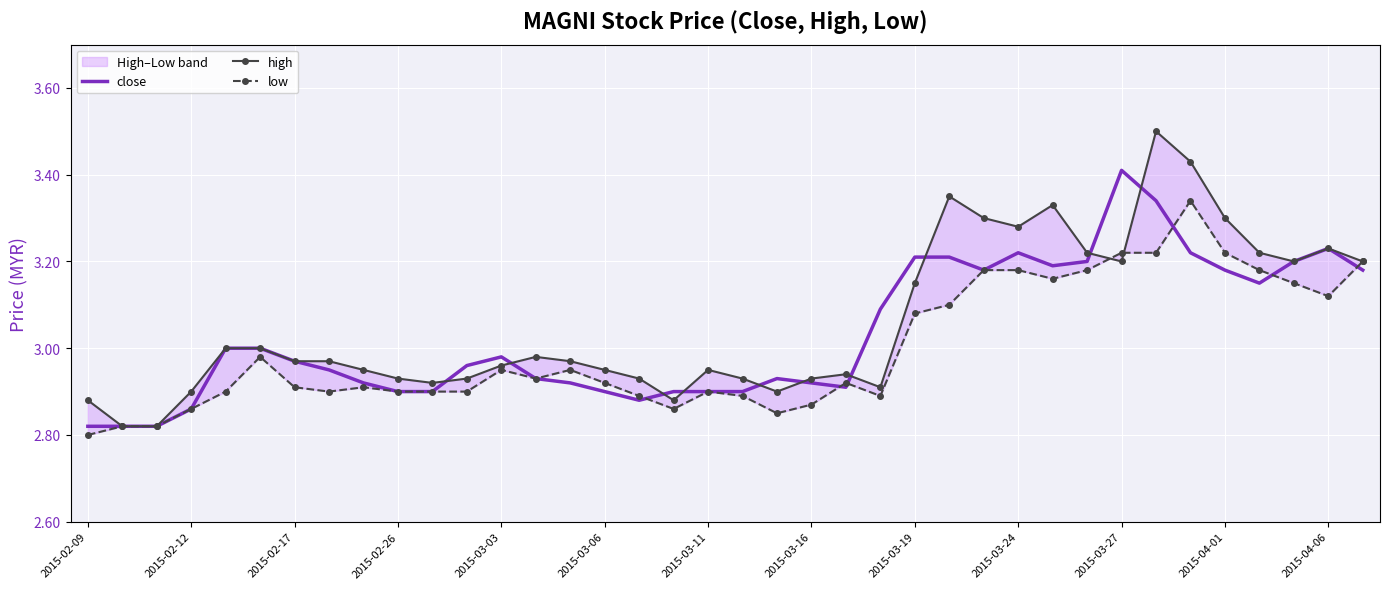

True or false: close has a value of 3.4 at 2015-03-27.

True